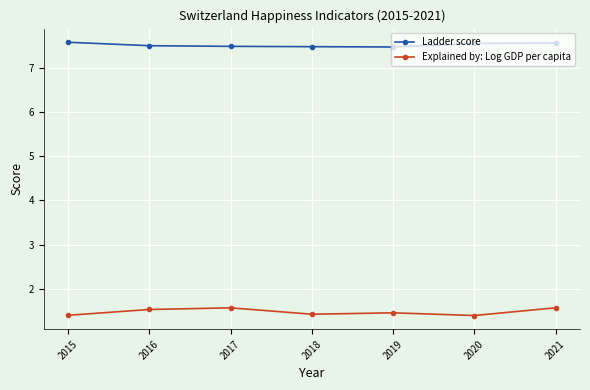

The Explained by: Log GDP per capita series shows 2.4 at 2016. True or false?

False